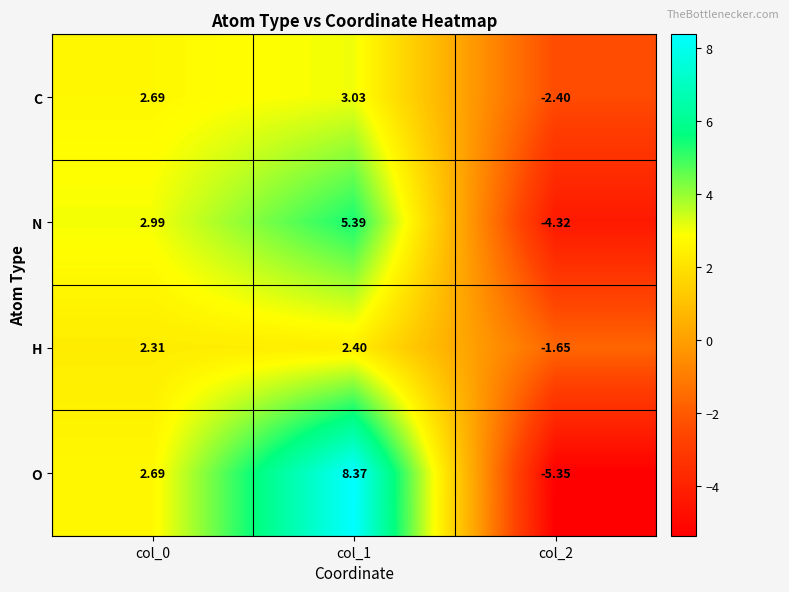

Between col_0 and col_1, which series saw the biggest shift?

O